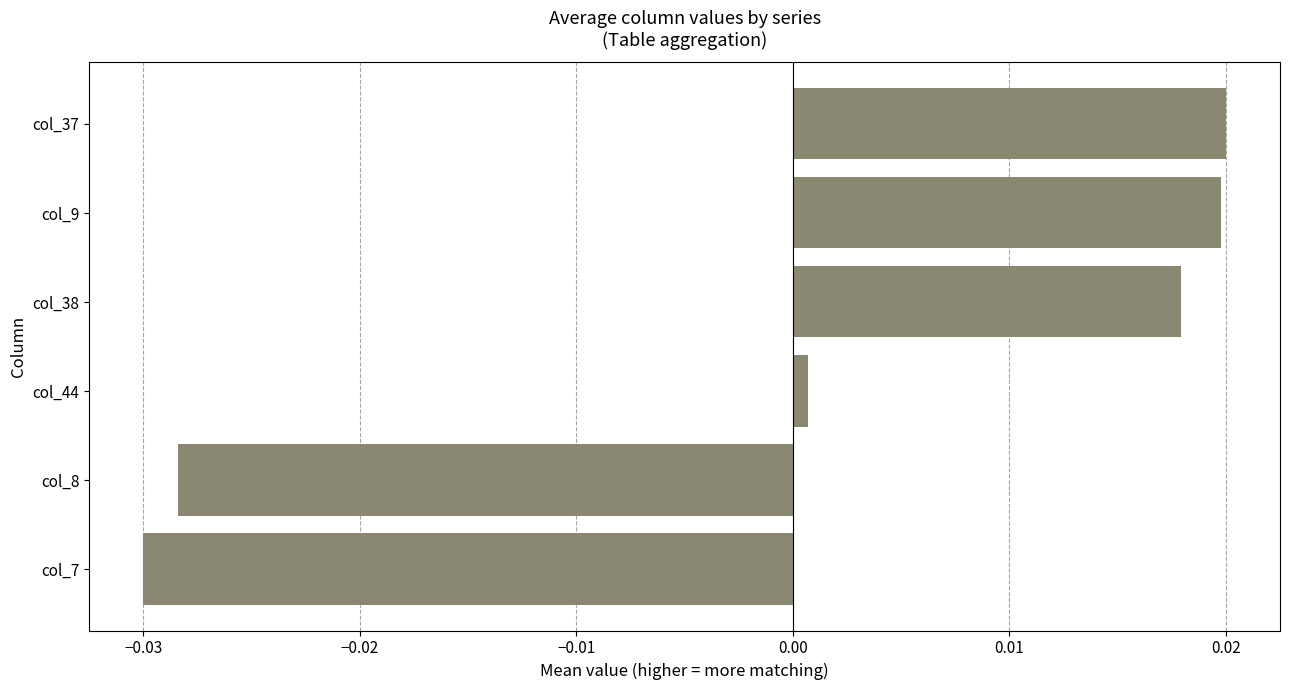

At which category does the chart reach its minimum across all series?

col_7